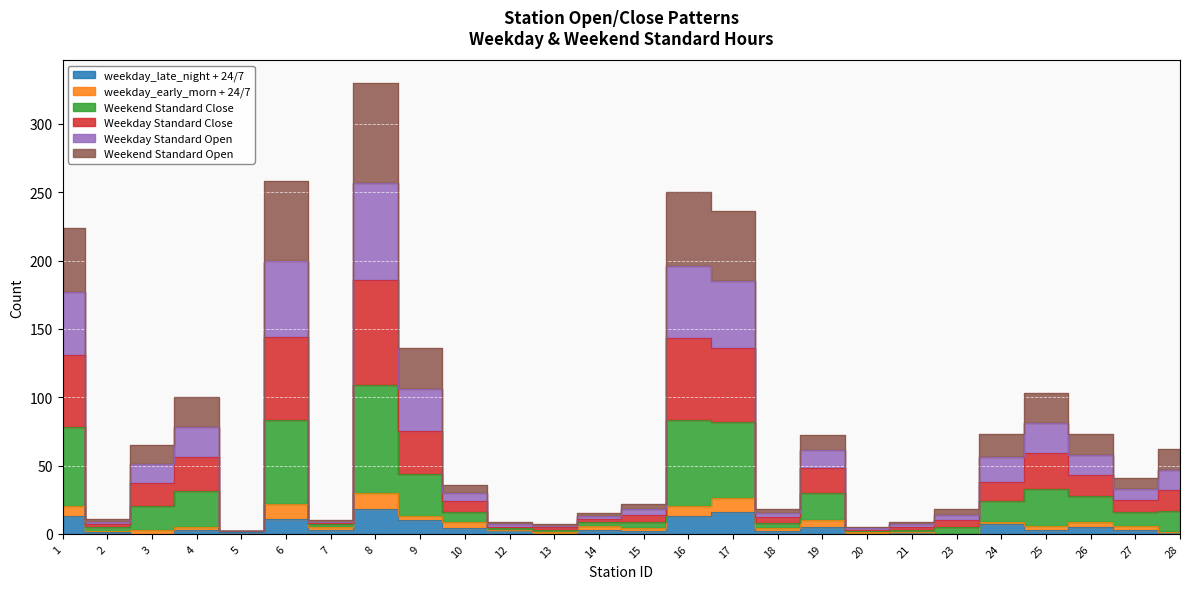

Rank the categories by Weekend Standard Open value from highest to lowest.

8, 6, 16, 17, 1, 9, 25, 4, 19, 26, 24, 3, 28, 10, 27, 14, 15, 18, 7, 2, 23, 12, 13, 21, 5, 20